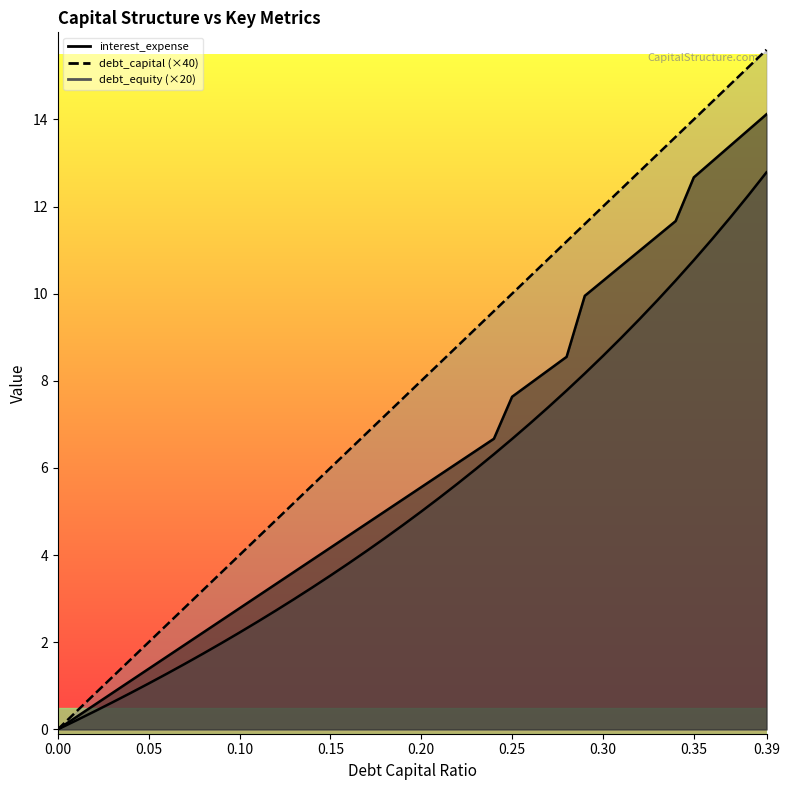

Rank the series by their average value, from lowest to highest.

debt_equity, interest_expense, debt_capital